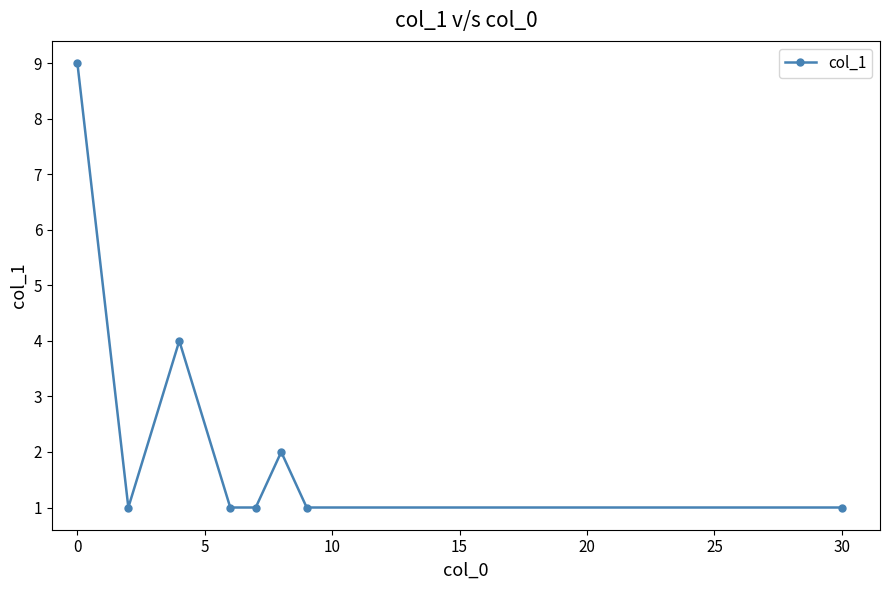

How many interior local peaks (higher than both neighbors) does the data have?

2